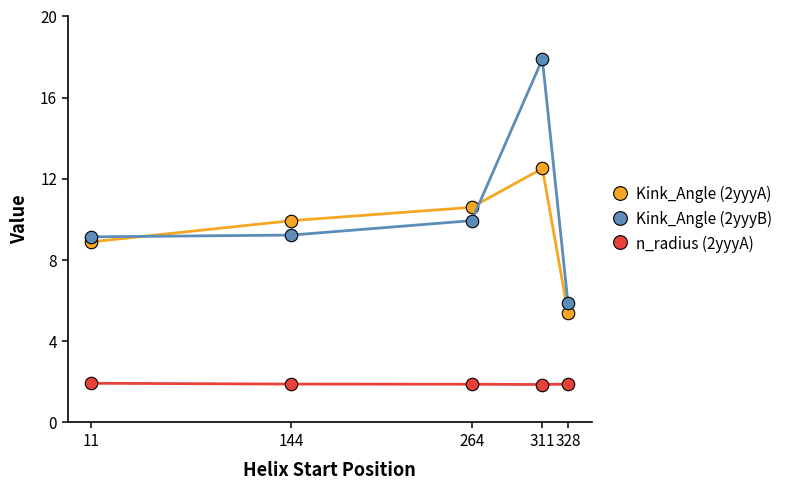

True or false: Kink_Angle (2yyyB) and n_radius (2yyyA) intersect in this chart.

False